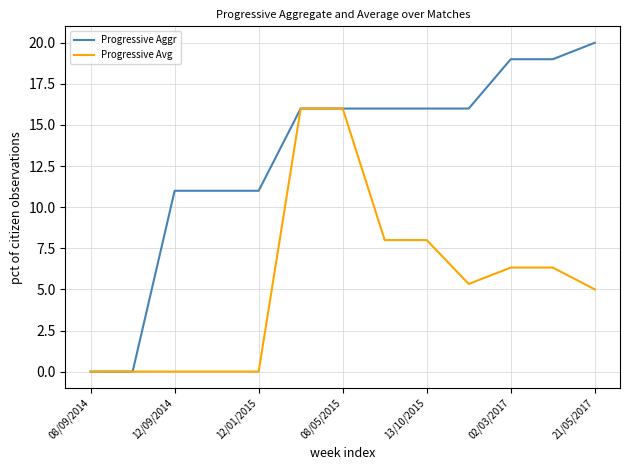

What is the greatest value displayed?

20.0